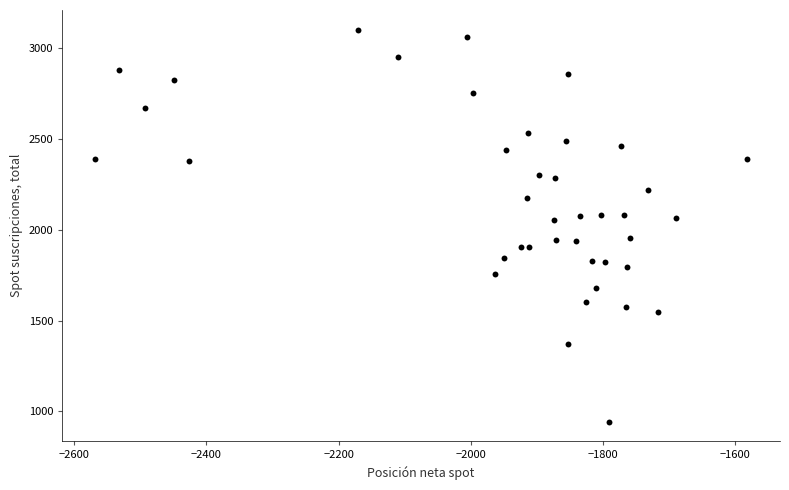

What is the range of Y values (max minus min)?

2160